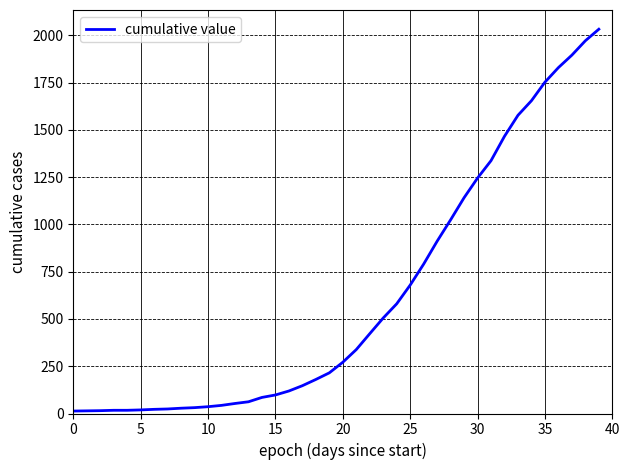

What is the greatest value displayed?

2032